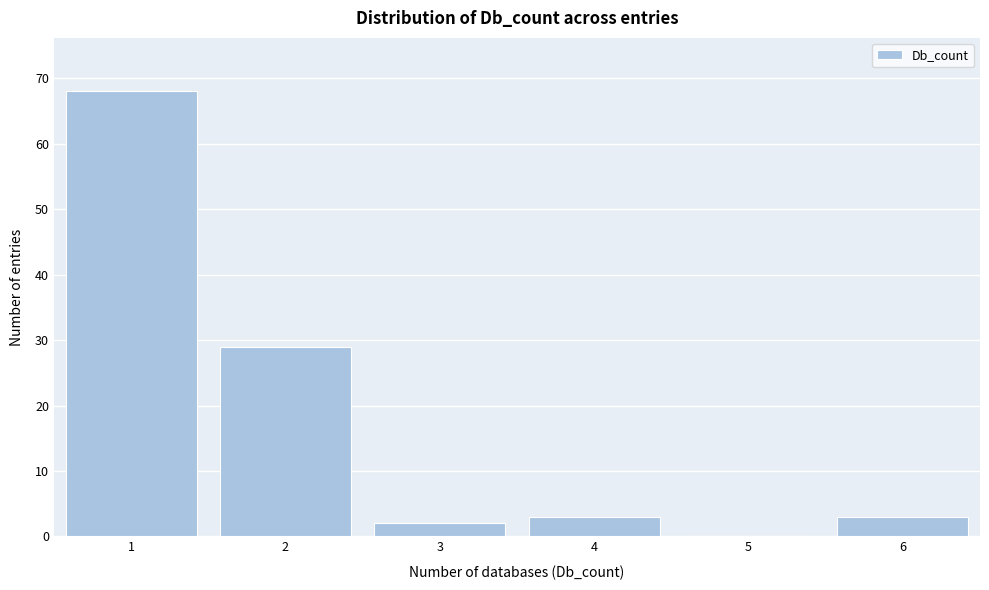

How tall is the bar that spans 1.5 to 2.5 on the x-axis? The values are not printed on the chart, so give them approximately, as read against the axis.

29